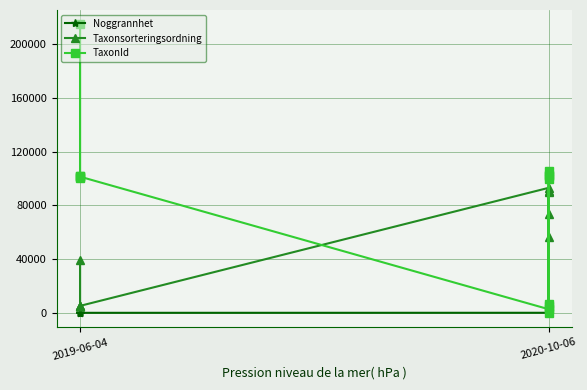

How many lines are shown in the chart?

3